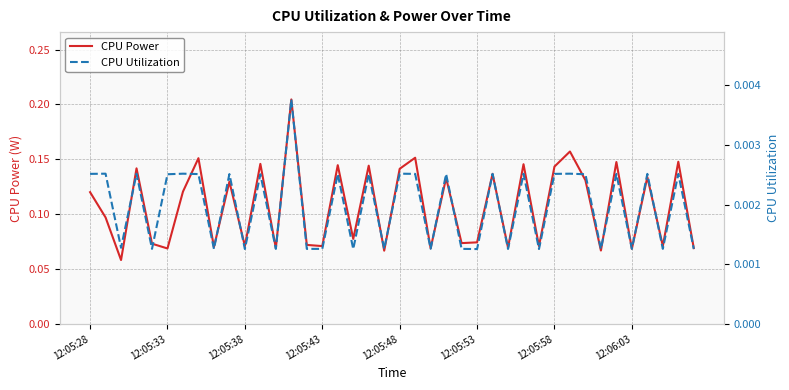

Reading left to right, extract all data points from this chart.

CPU Power: 0.1	0.1	0.1	0.1	0.1	0.1	0.1	0.2	0.1	0.1	0.1	0.1	0.1	0.2	0.1	0.1	0.1	0.1	0.1	0.1	0.1	0.2	0.1	0.1	0.1	0.1	0.1	0.1	0.1	0.1	0.1	0.2	0.1	0.1	0.1	0.1	0.1	0.1	0.1	0.1
CPU Utilization: 0.0	0.0	0.0	0.0	0.0	0.0	0.0	0.0	0.0	0.0	0.0	0.0	0.0	0.0	0.0	0.0	0.0	0.0	0.0	0.0	0.0	0.0	0.0	0.0	0.0	0.0	0.0	0.0	0.0	0.0	0.0	0.0	0.0	0.0	0.0	0.0	0.0	0.0	0.0	0.0